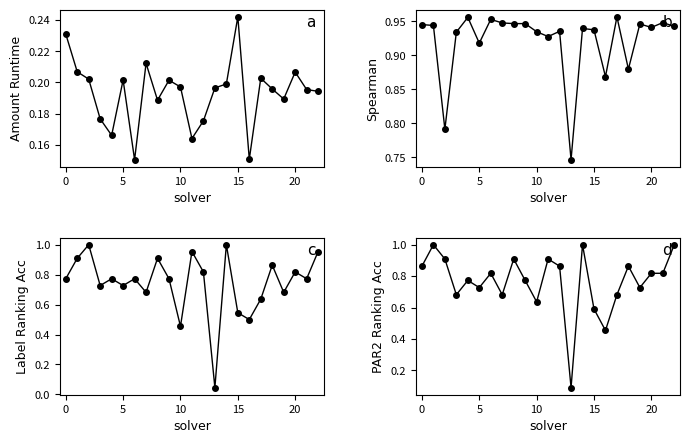

True or false: label_ranking_acc has a value of 0.4 at 15.

False